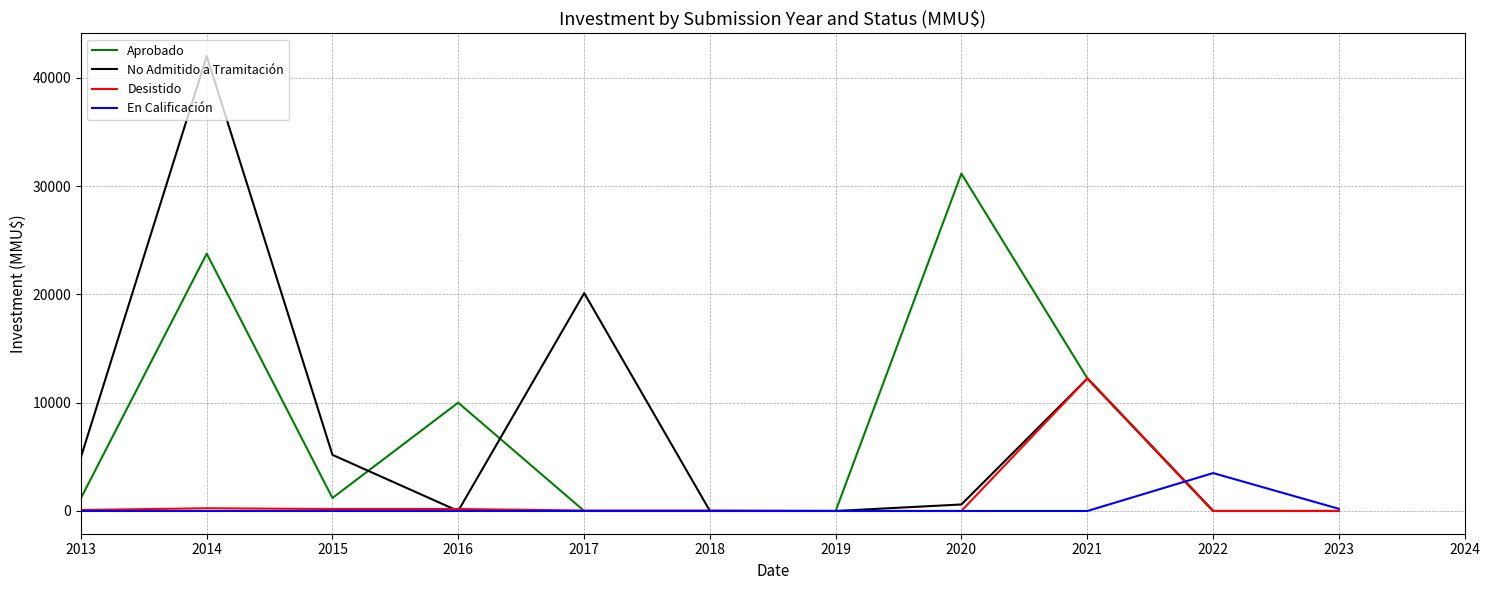

At which category does Aprobado reach its first local valley?

2015